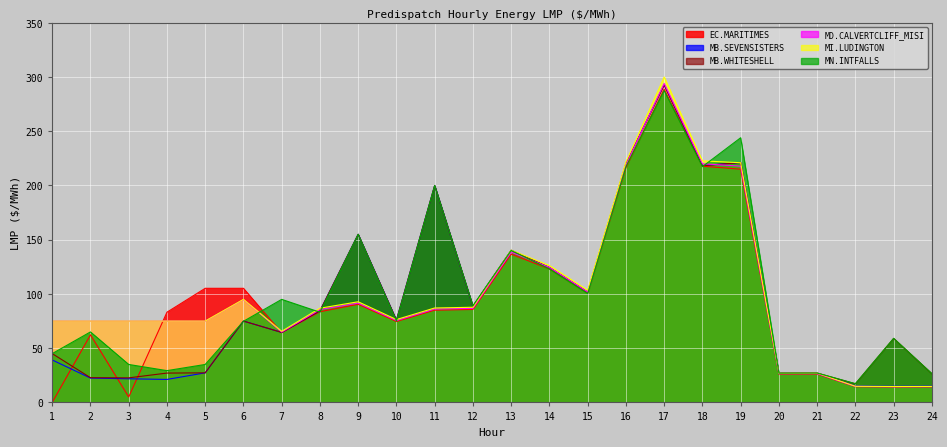

The value of MB.SEVENSISTERS_MBSK:LMP at 15 is 101.7. True or false?

True